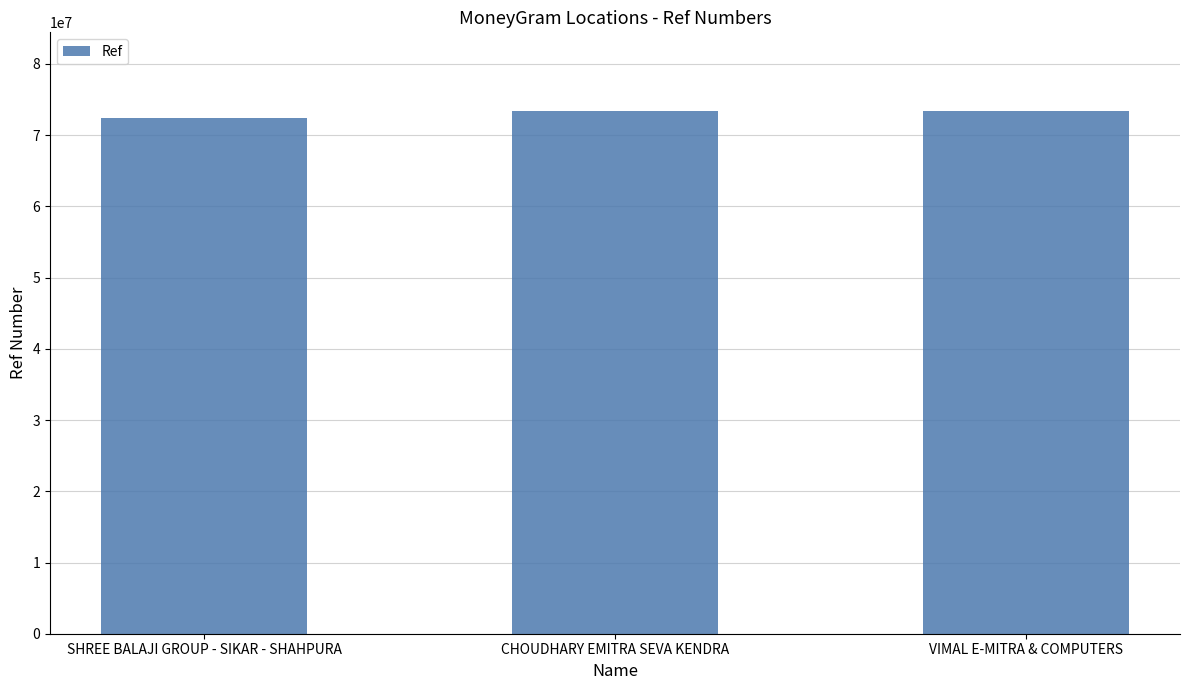

The chart shows a value of 30361690 at VIMAL E-MITRA & COMPUTERS. True or false?

False